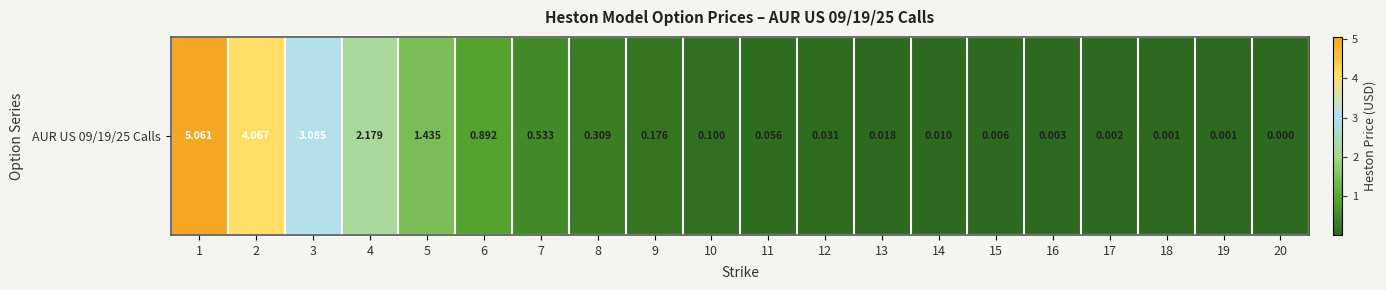

What is the change in value from 7 to 11?

-0.5